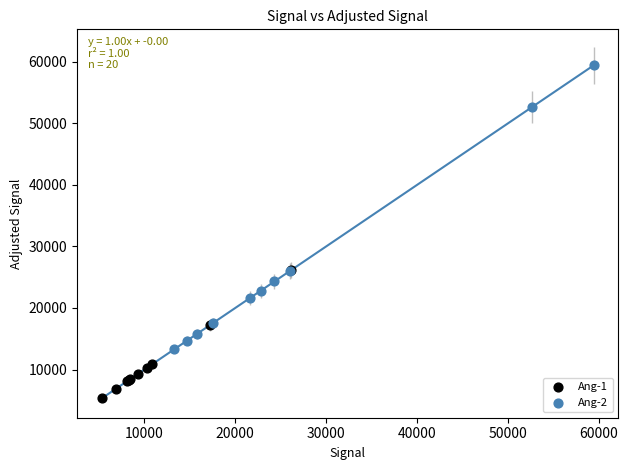

Which series reaches the minimum Y coordinate?

Ang-1